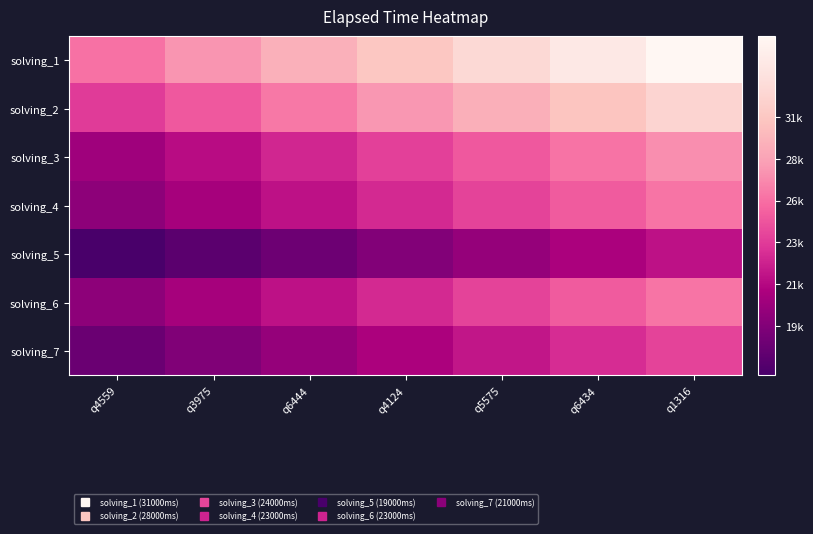

Rank the series at q5575 from lowest to highest value.

solving_5, solving_7, solving_4, solving_6, solving_3, solving_2, solving_1